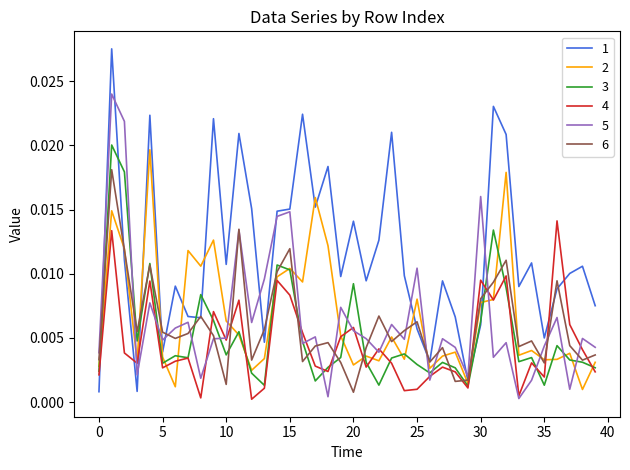

True or false: 1 and 4 cross at least once.

True